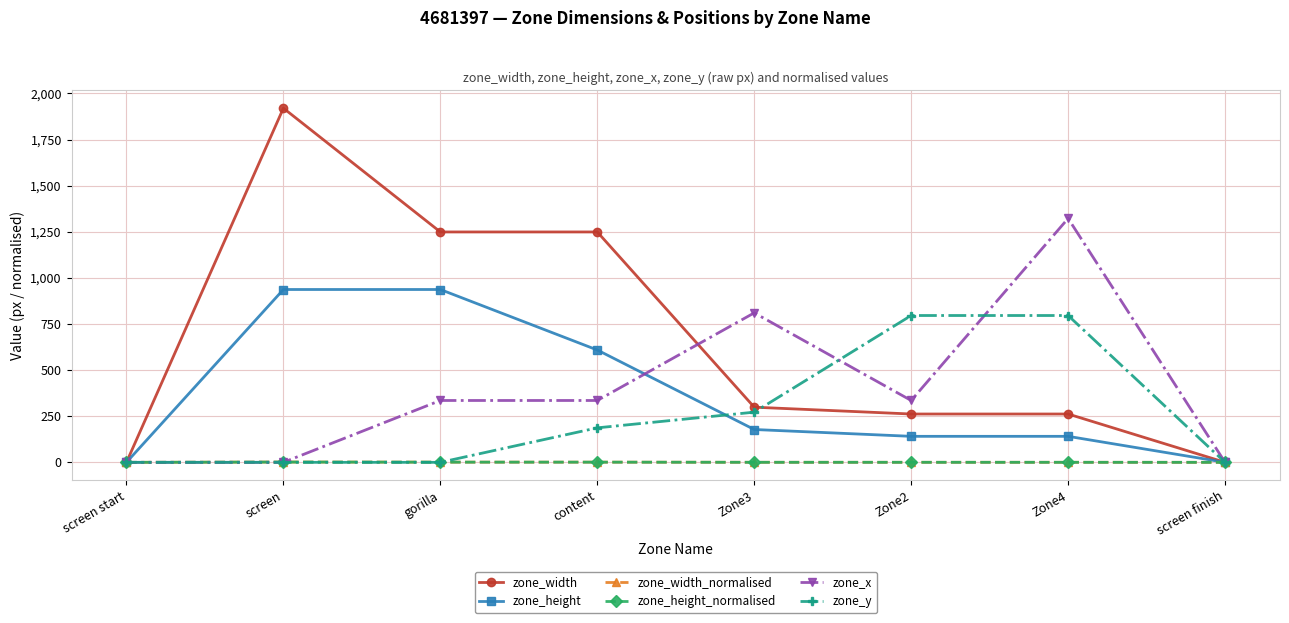

True or false: zone_height_normalised has a value of 0.7 at screen finish.

False